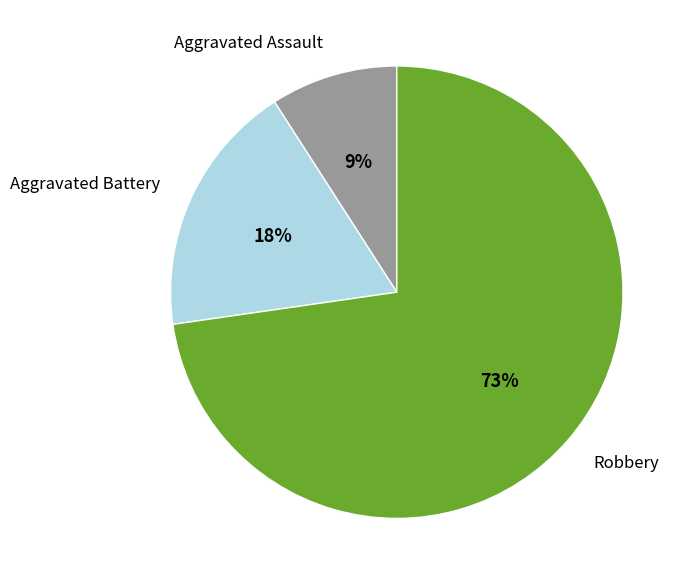

Is it true that Aggravated Battery is 4% of the pie?

False